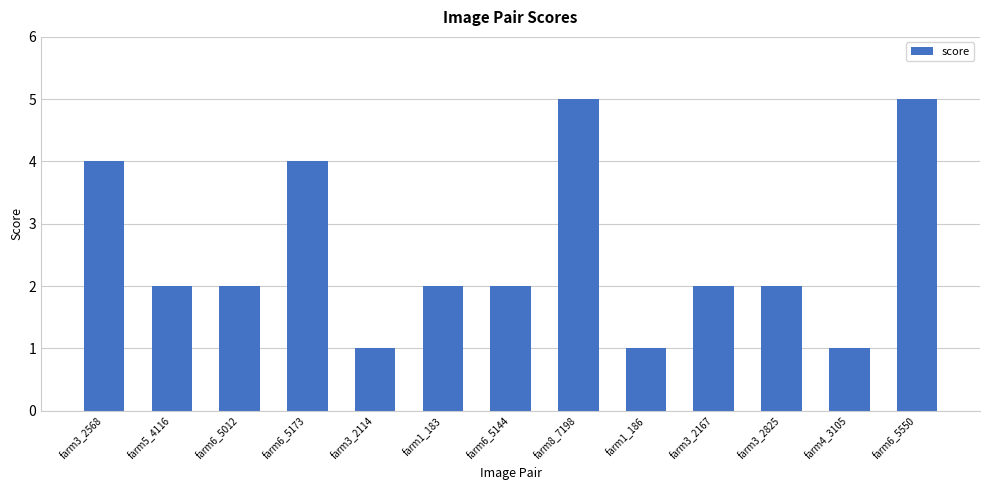

What is the difference between the values at farm6_5550 and farm1_186?

4